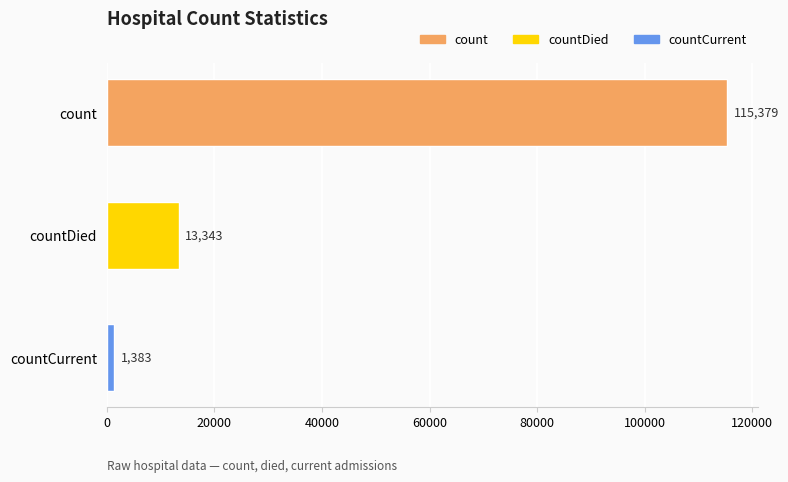

List the labels in order of value, smallest first.

countCurrent, countDied, count